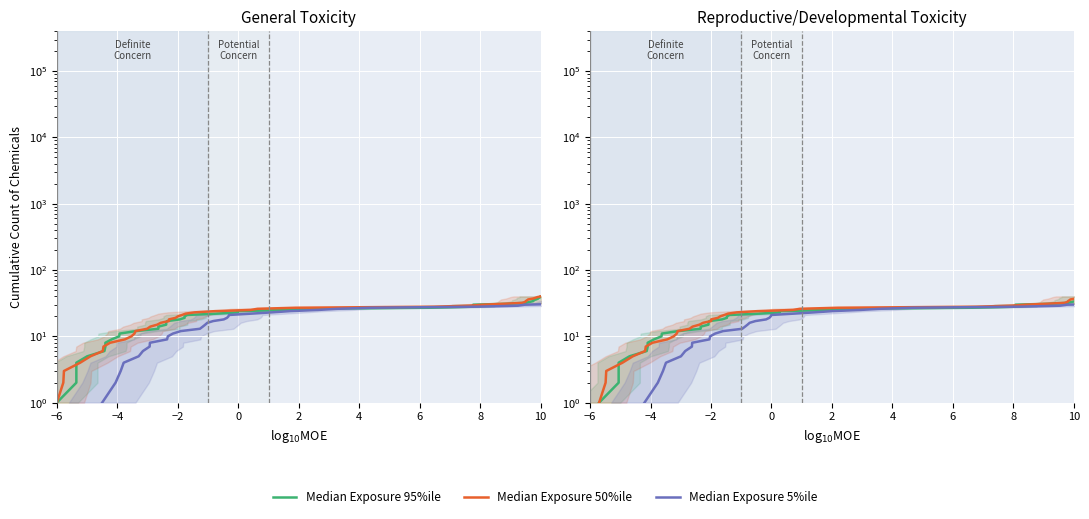

The Median Exposure 50%ile series shows 28 at 20. True or false?

False